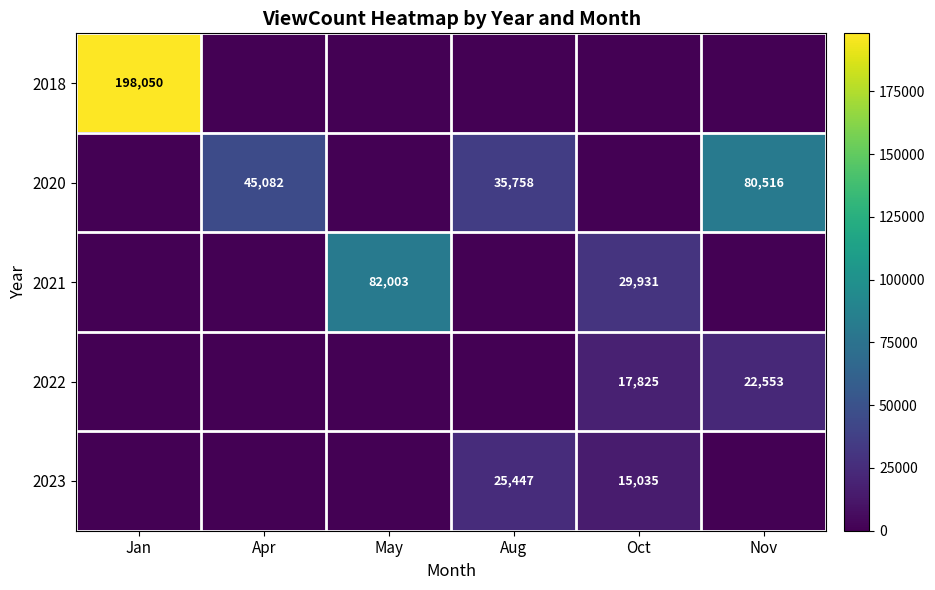

True or false: 2022 has a value of 23857 at Oct.

False